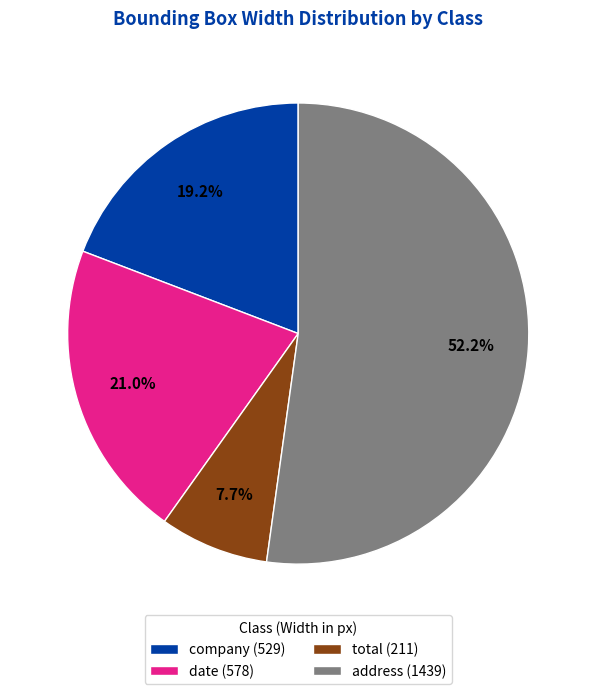

What percentage is the address slice, to the nearest percent?

52%